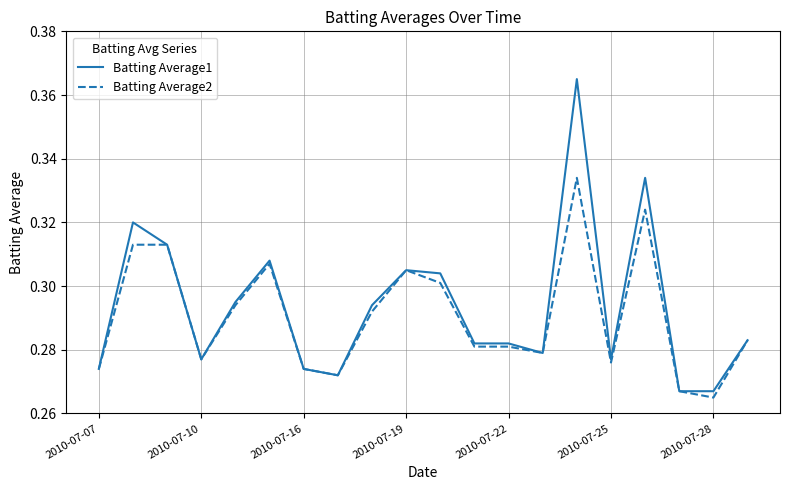

Rank the series by their maximum value, from lowest to highest.

Batting Average2, Batting Average1